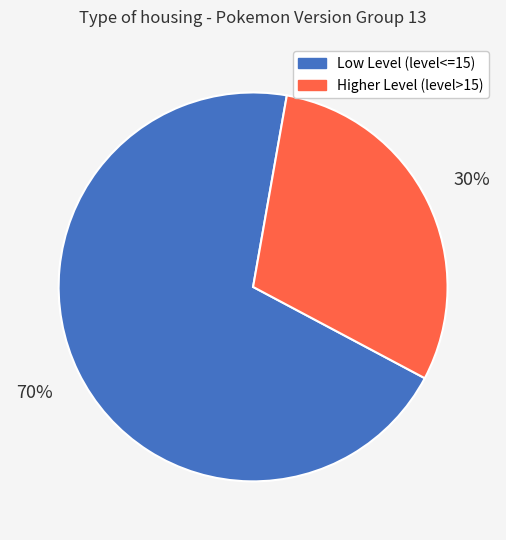

Does any single category account for the majority?

Yes